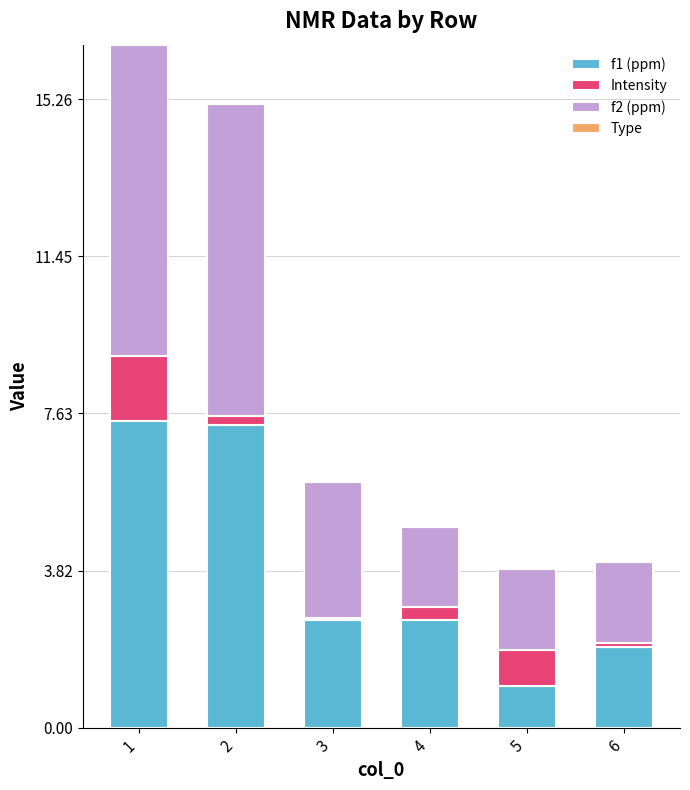

Is it true that f1 (ppm) equals 0.3 at 5?

False